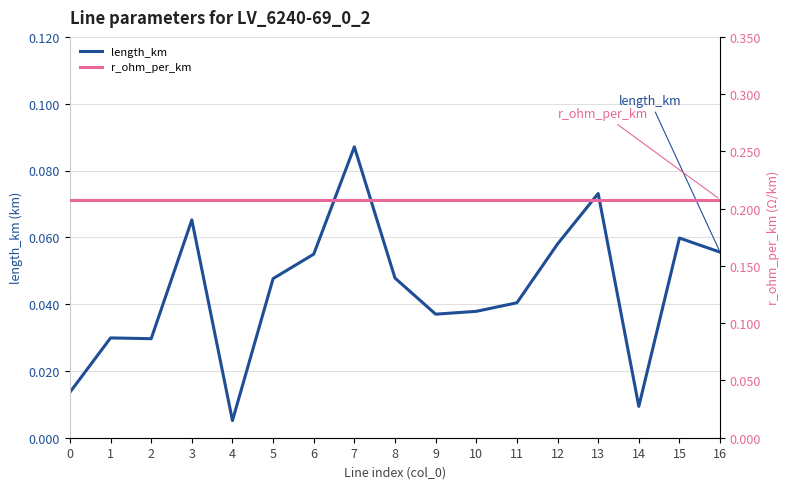

True or false: r_ohm_per_km and length_km intersect in this chart.

False